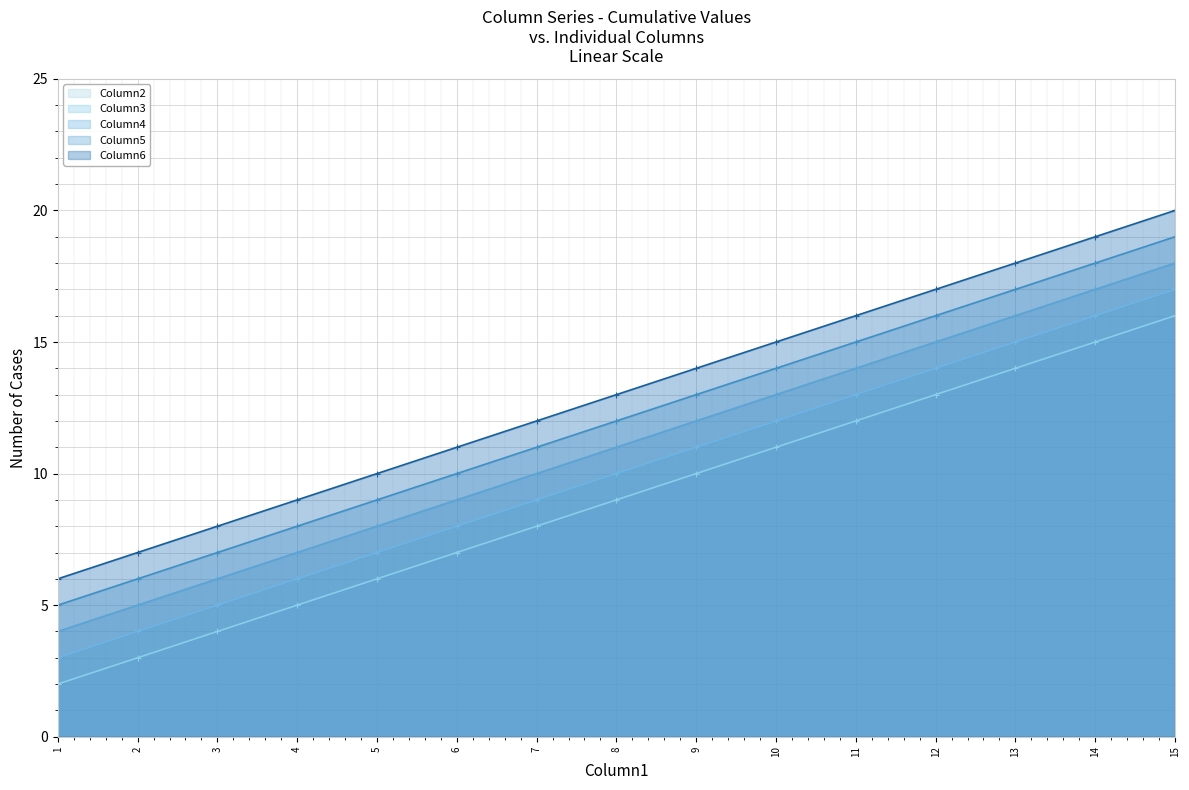

Between 1 and 6, which is larger?

6